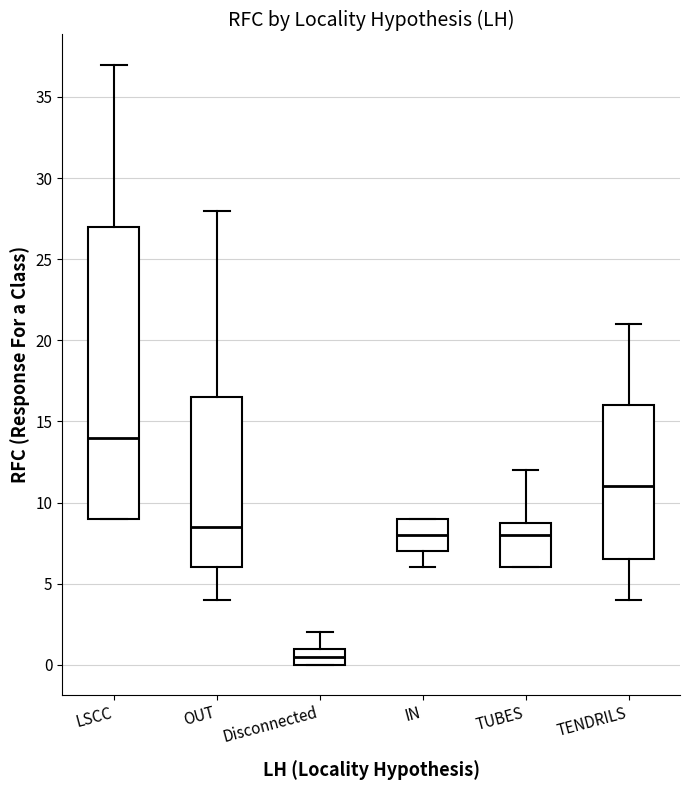

Reading left to right, transcribe this box plot: for each box, give where its median line is, the range the box spans, and where its two whiskers end, as read against the y-axis. The values are not printed on the chart, so give them approximately, as read against the axis.

LSCC: median 14.0, box 9.0 to 27.0, whiskers 9.0 to 37.0
OUT: median 8.5, box 6.0 to 16.5, whiskers 4.0 to 28.0
Disconnected: median 0.5, box 0.0 to 1.0, whiskers 0.0 to 2.0
IN: median 8.0, box 7.0 to 9.0, whiskers 6.0 to 9.0
TUBES: median 8.0, box 6.0 to 9.0, whiskers 6.0 to 12.0
TENDRILS: median 11.0, box 6.5 to 16.0, whiskers 4.0 to 21.0